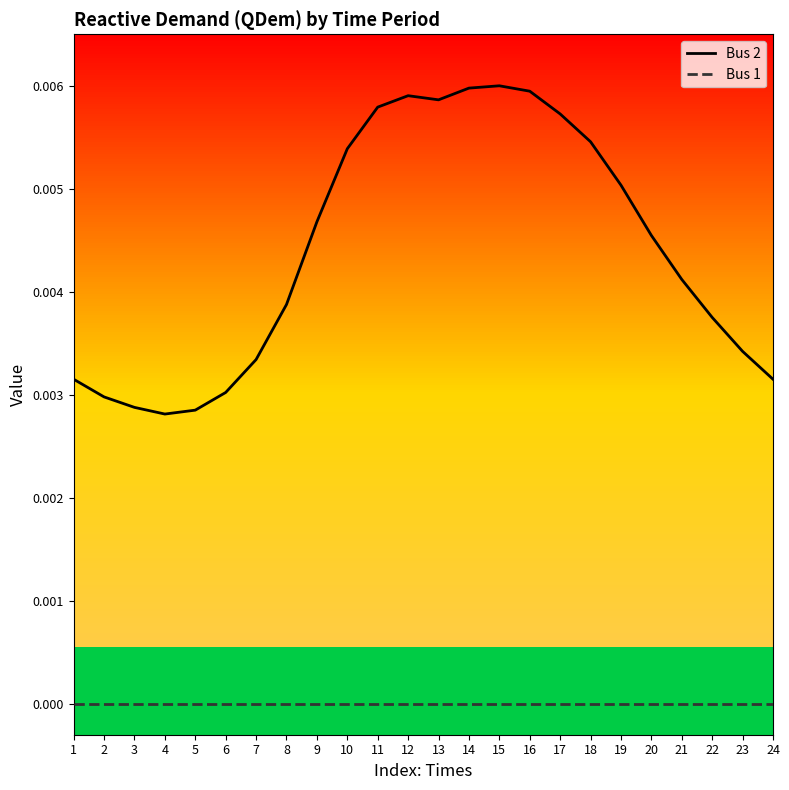

Which series has the largest total across all categories?

Bus 2